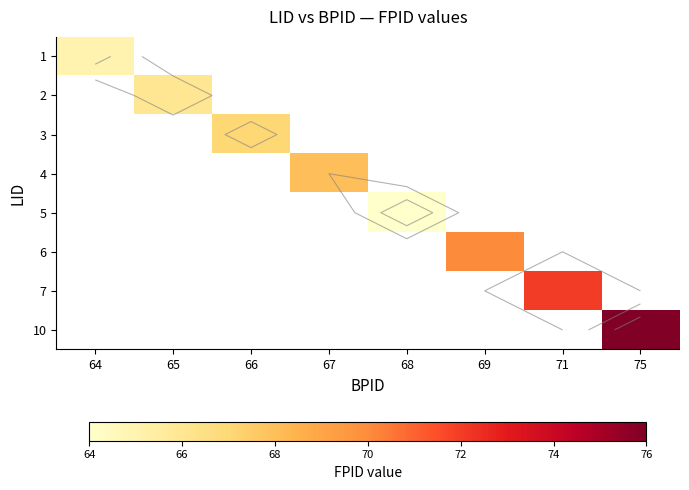

True or false: 6 has a value of 26.1 at 69.

False